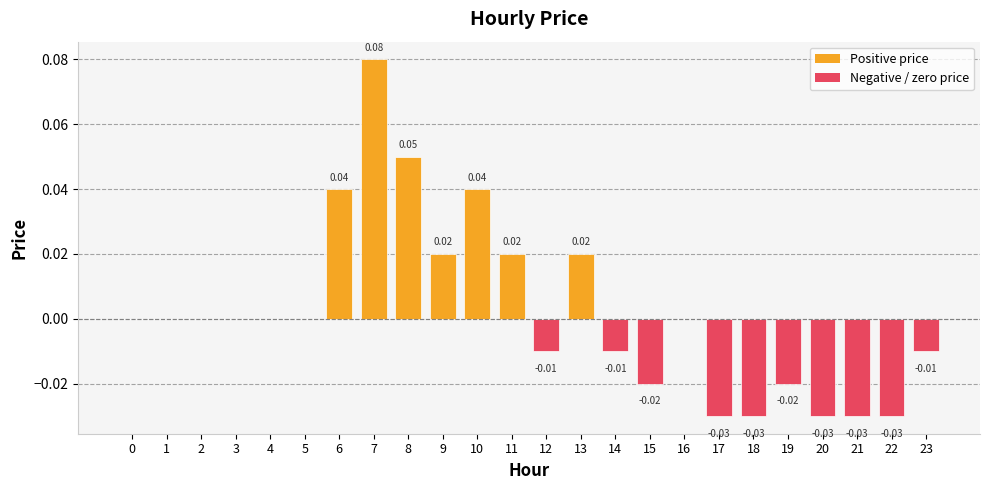

Which has a higher value, 4 or 13?

13